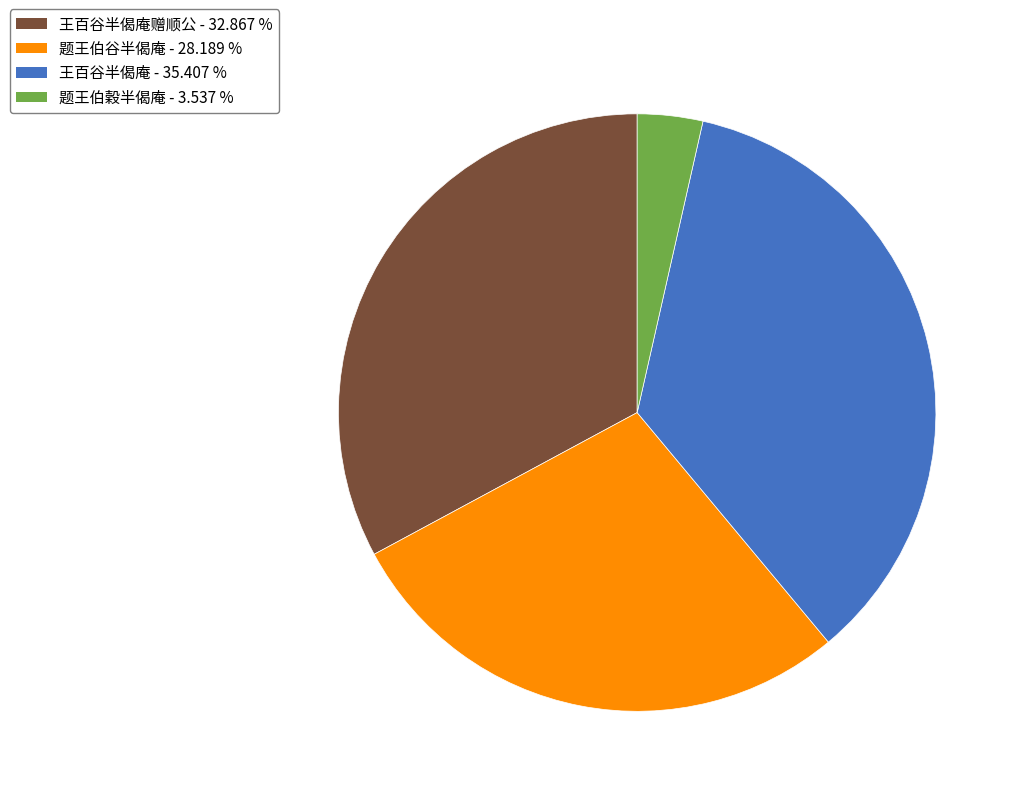

Does any single category account for the majority?

No